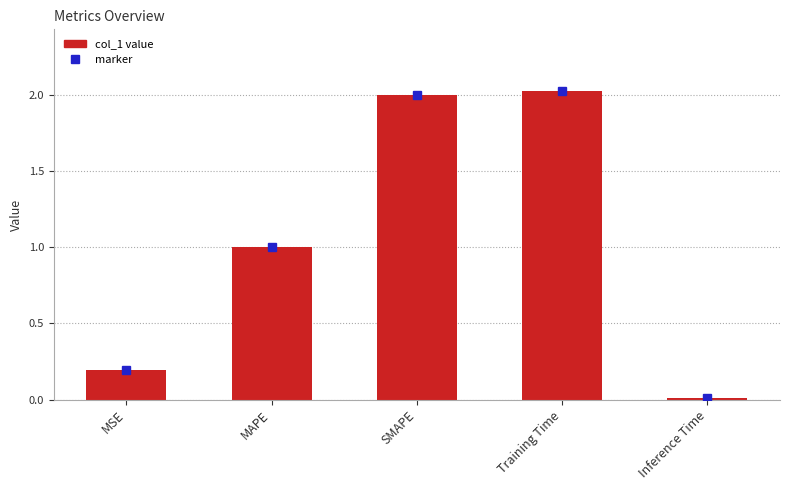

What is the label of the 5th bar from the left?

Inference Time